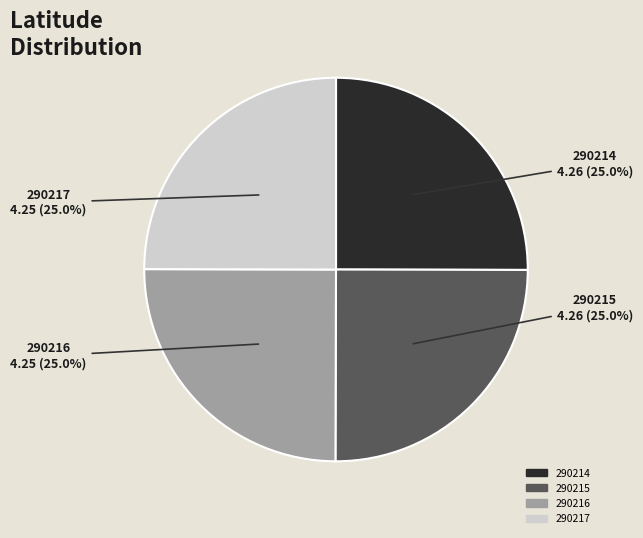

Count the number of slices in the pie.

4